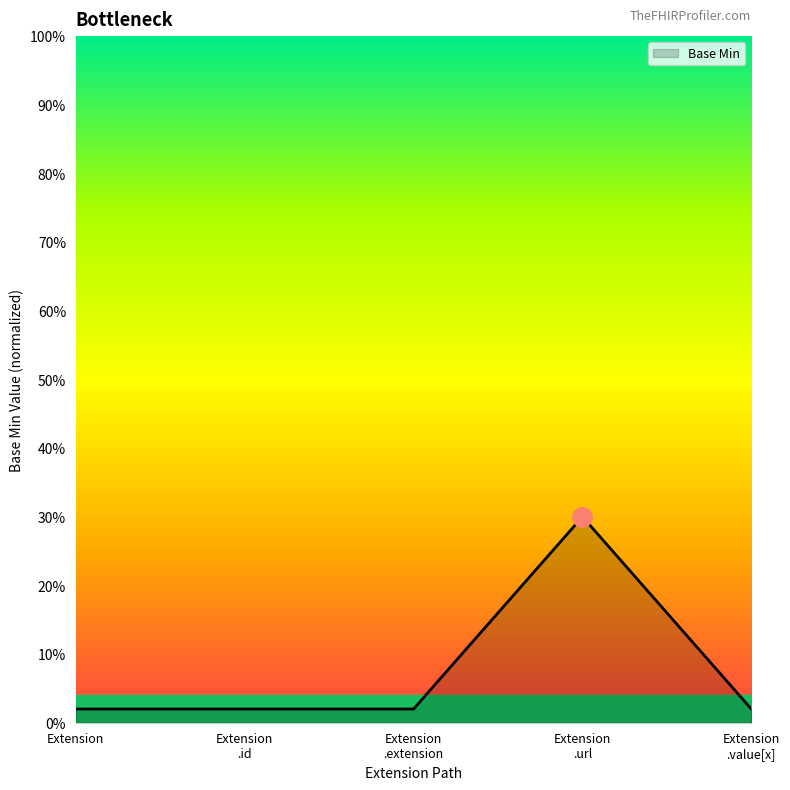

What is the greatest value displayed?

0.3